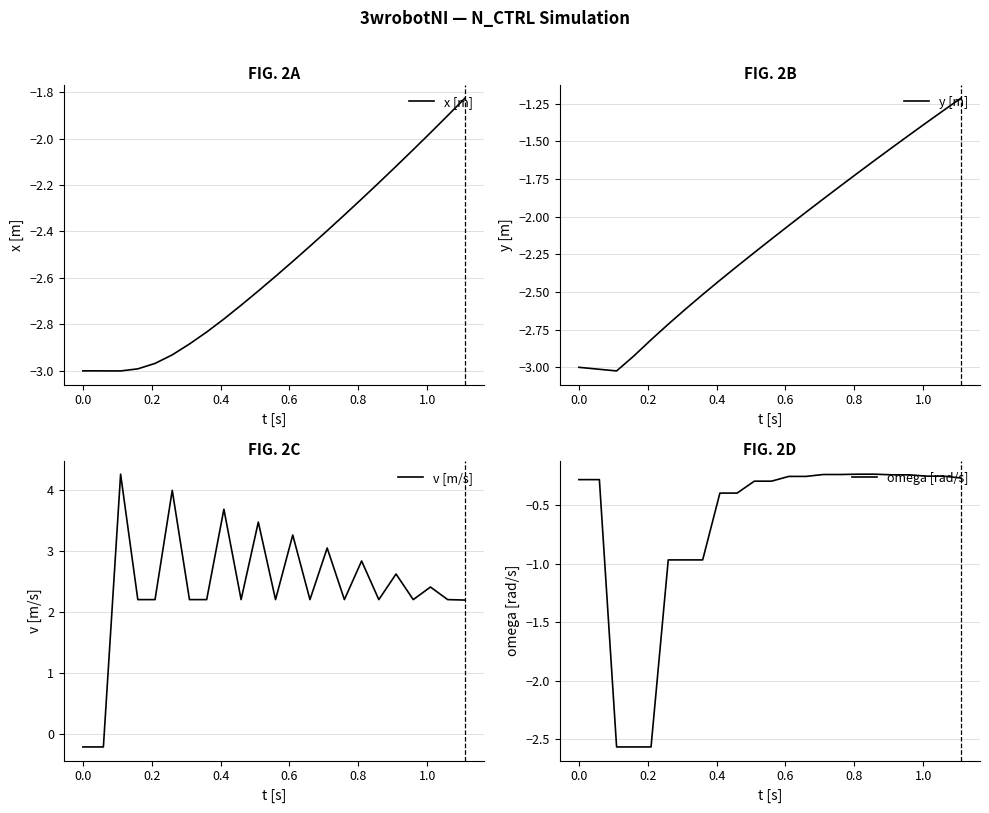

What is the highest value of the y [m] series?

-1.2